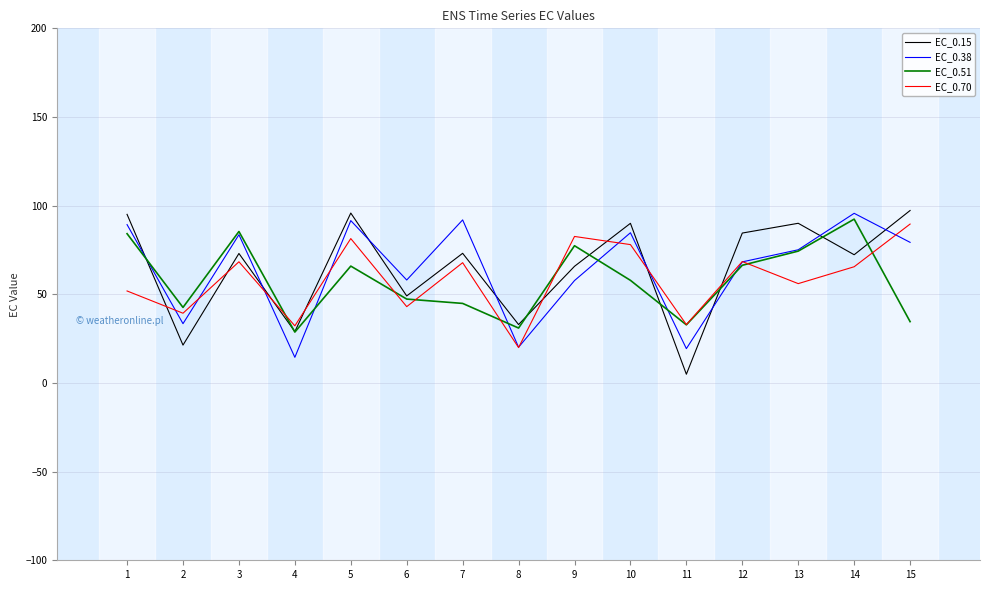

True or false: EC_0.70 and EC_0.15 intersect in this chart.

True